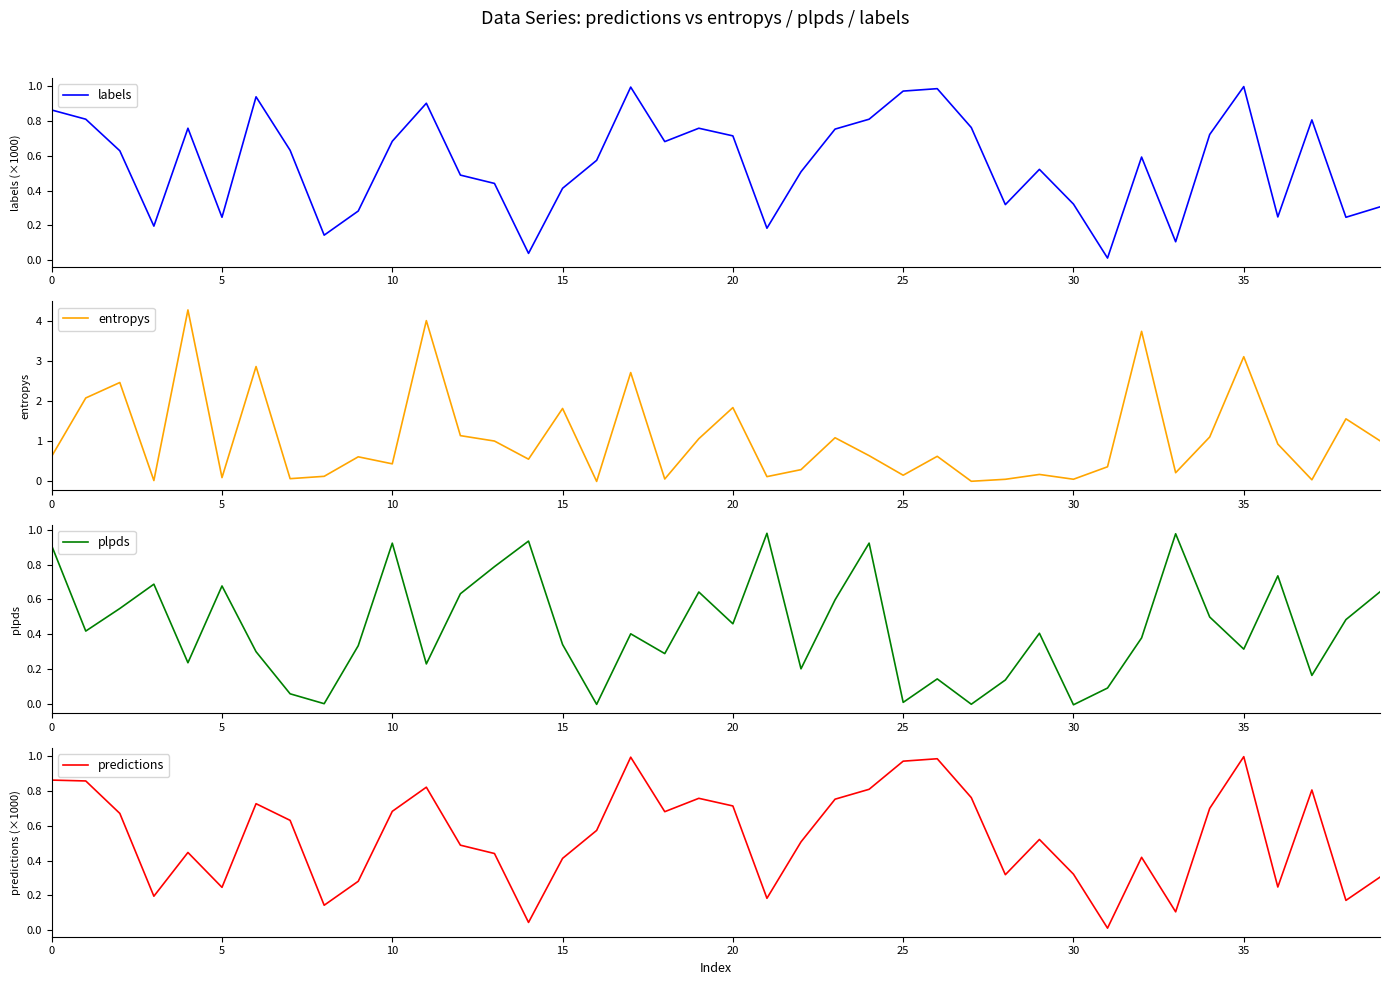

In labels, how many points are lower than both neighbors (excluding endpoints)?

11